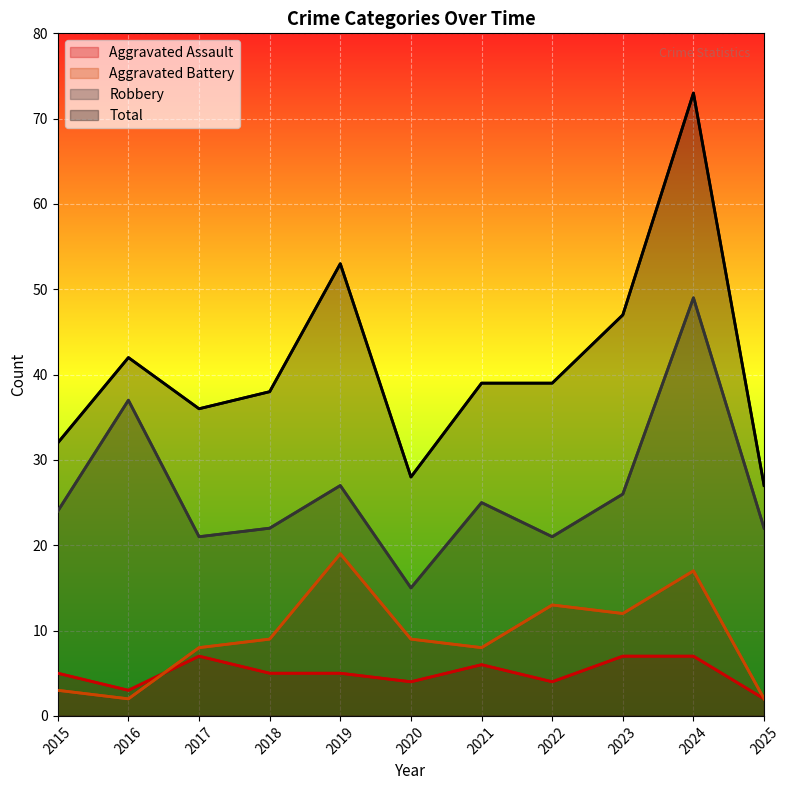

True or false: Aggravated Battery has a value of 8 at 2017.

True